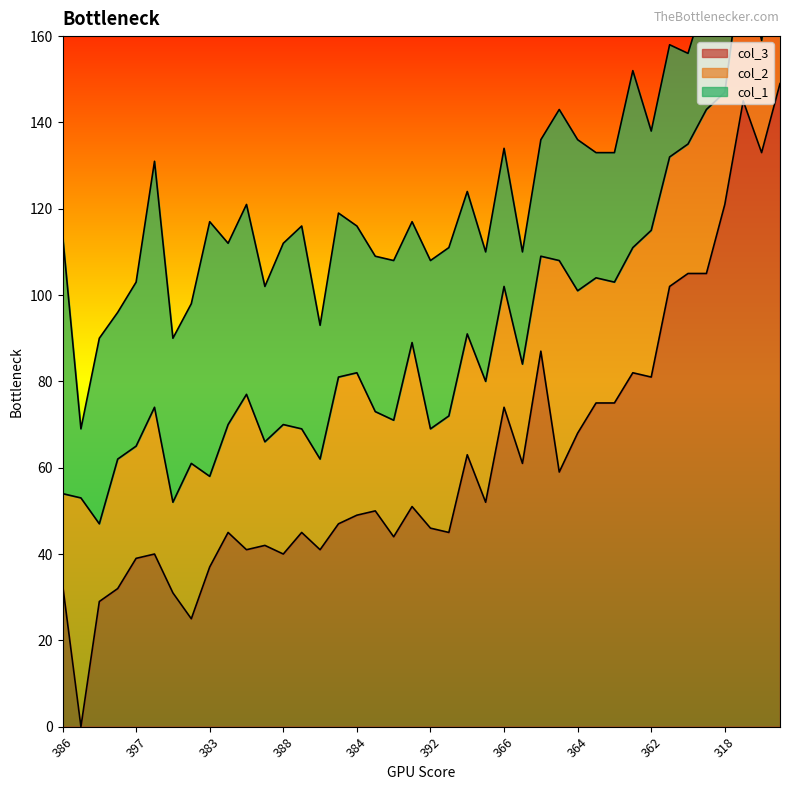

Between 390 and 364, which series saw the biggest shift?

col_2